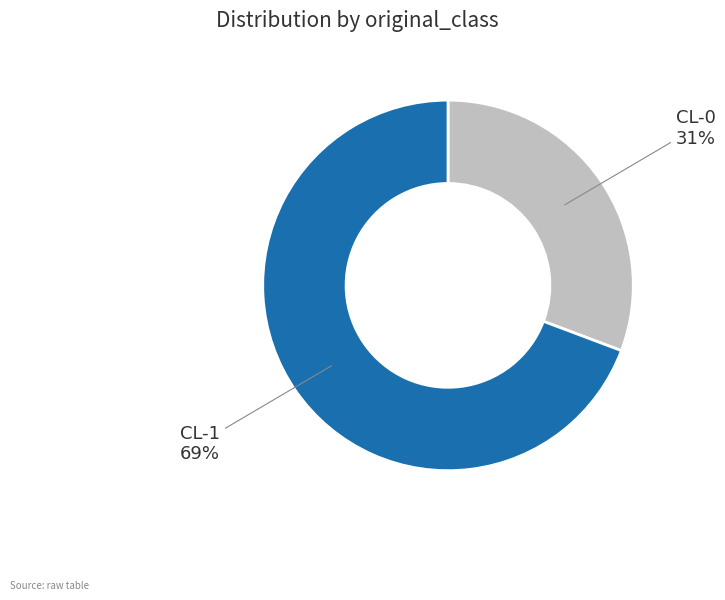

Is there a majority slice in this chart?

Yes